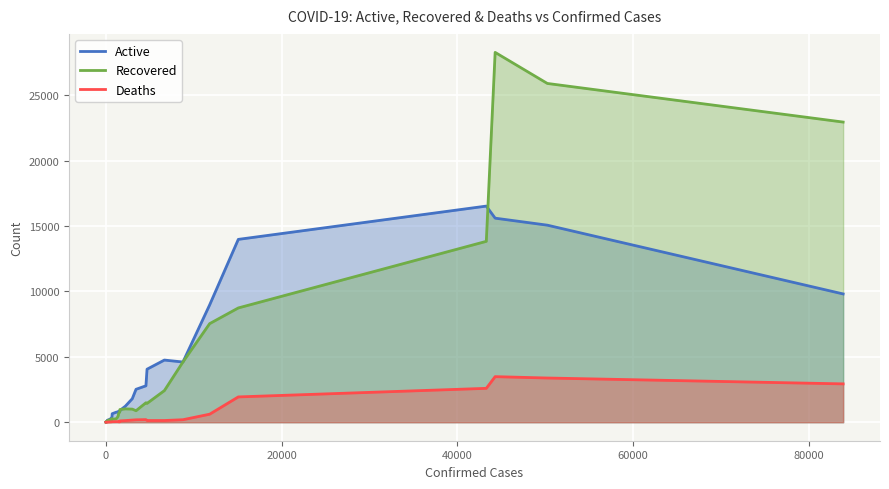

True or false: Recovered and Deaths cross at least once.

False